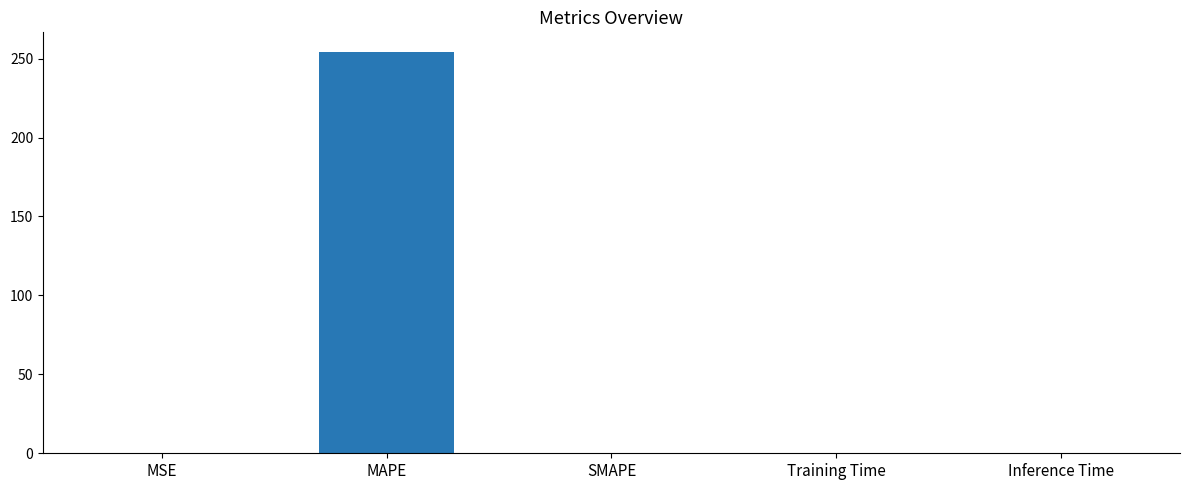

True or false: the data shows 254.0 at MAPE.

True